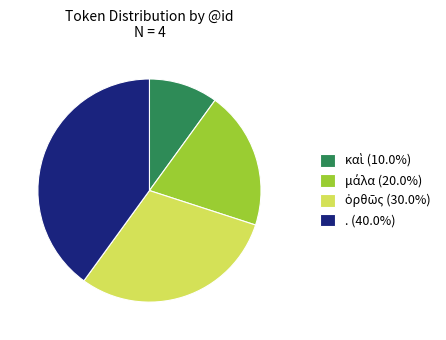

Is there any slice that represents more than half of the pie?

No